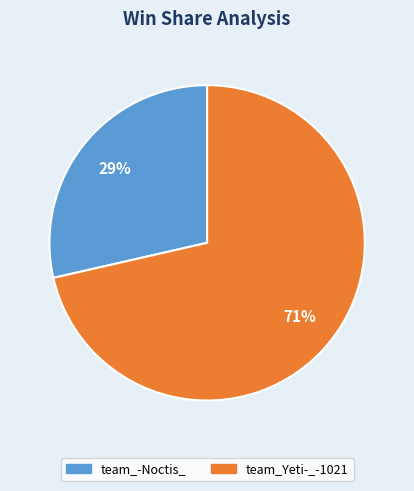

To the nearest percent, what is the average slice percentage?

50%